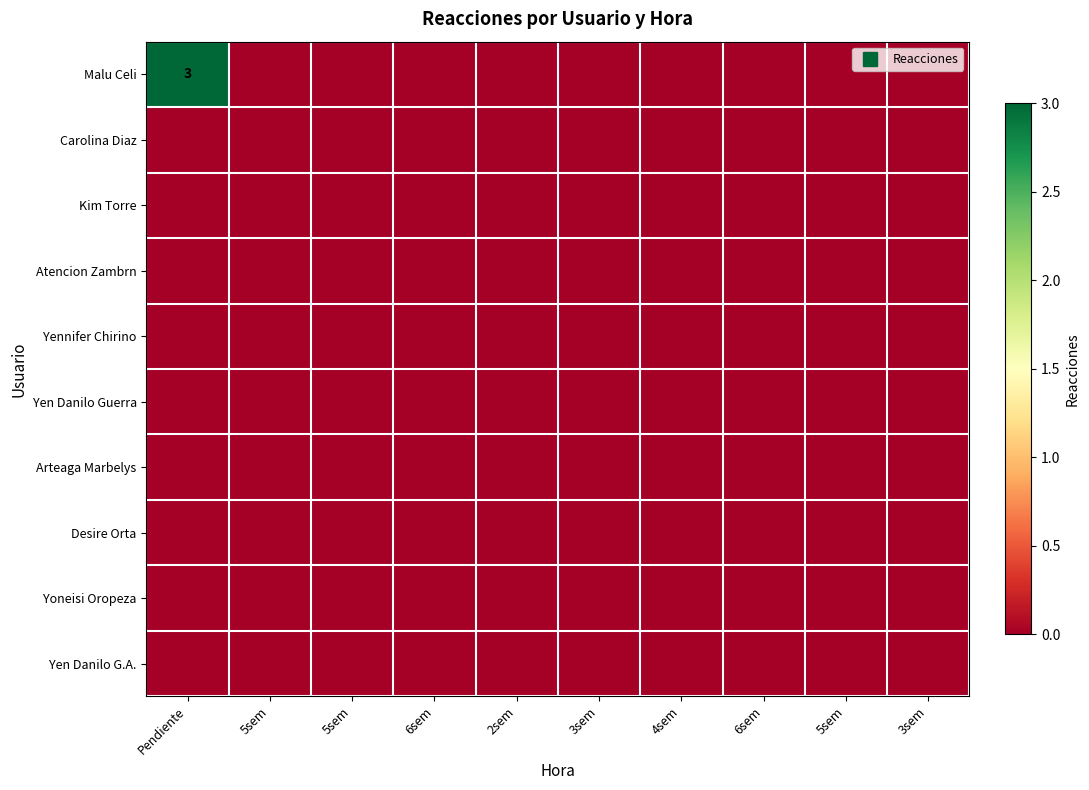

How many data points does each series have?

10